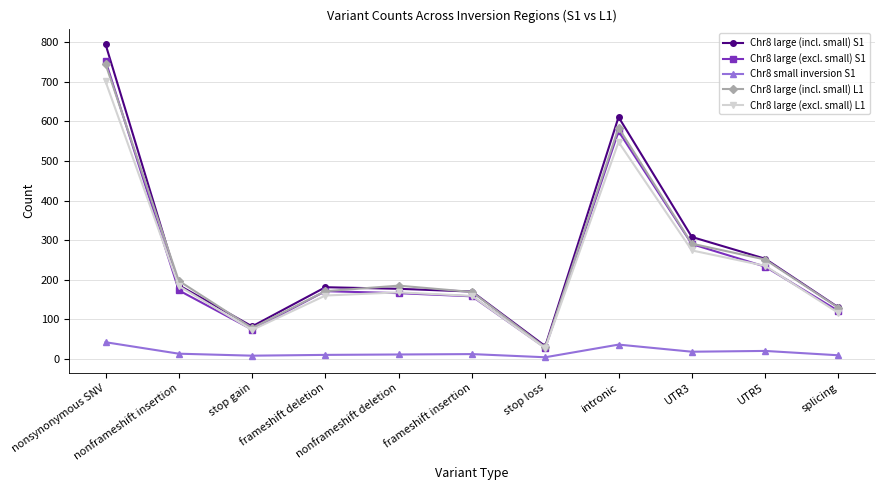

Rank the series by their maximum value, from lowest to highest.

Chr8 small inversion S1, Chr8 large (excl. small) L1, Chr8 large (incl. small) L1, Chr8 large (excl. small) S1, Chr8 large (incl. small) S1